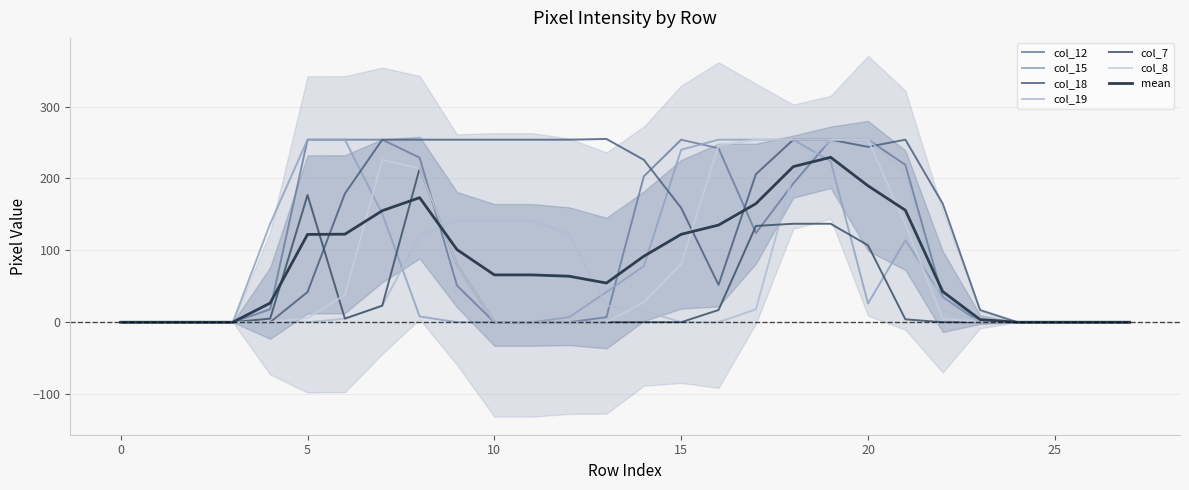

What is the sum of the col_8 values at 23 and 22?

5